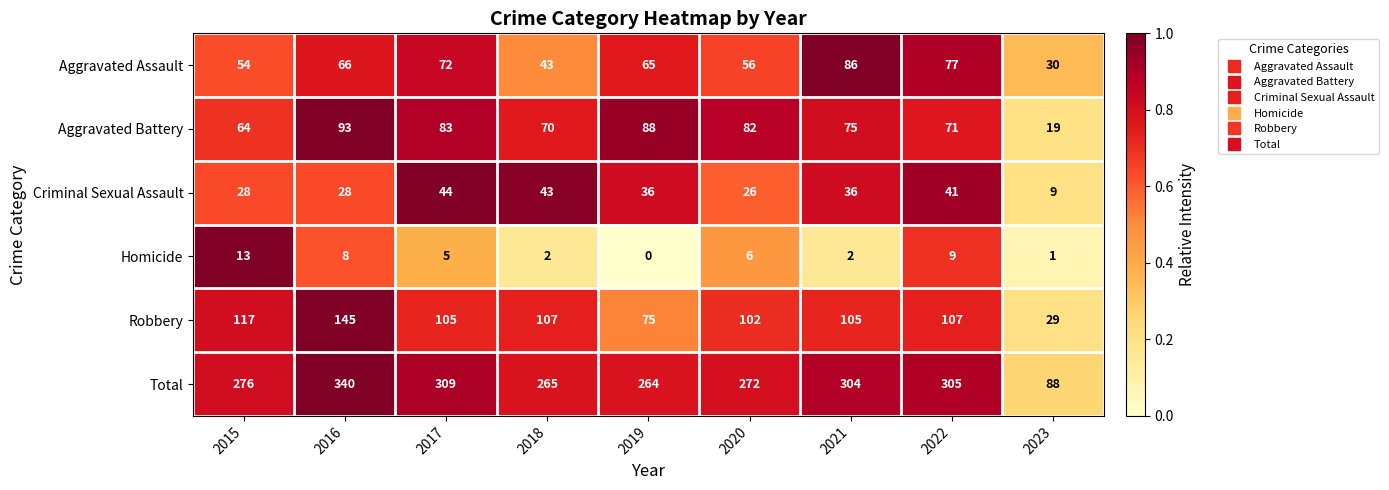

At 2023, list the series in order from largest to smallest.

Total, Aggravated Assault, Robbery, Aggravated Battery, Criminal Sexual Assault, Homicide